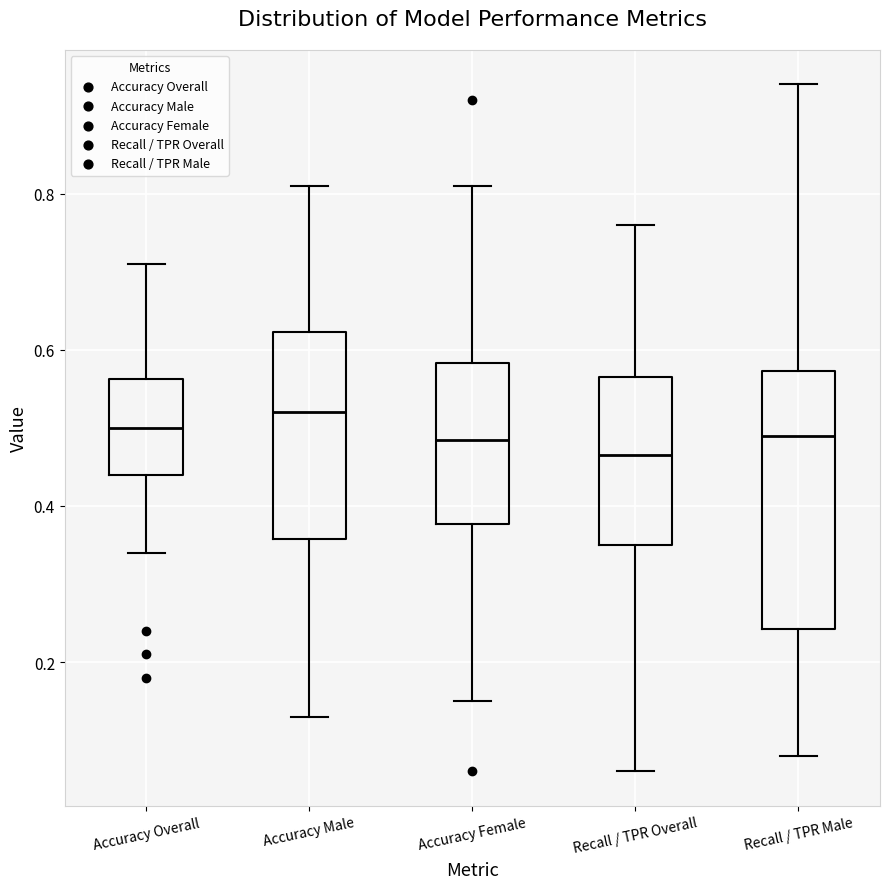

Where is the upper edge of the box for Accuracy Male on the y-axis? The values are not printed on the chart, so give them approximately, as read against the axis.

0.62